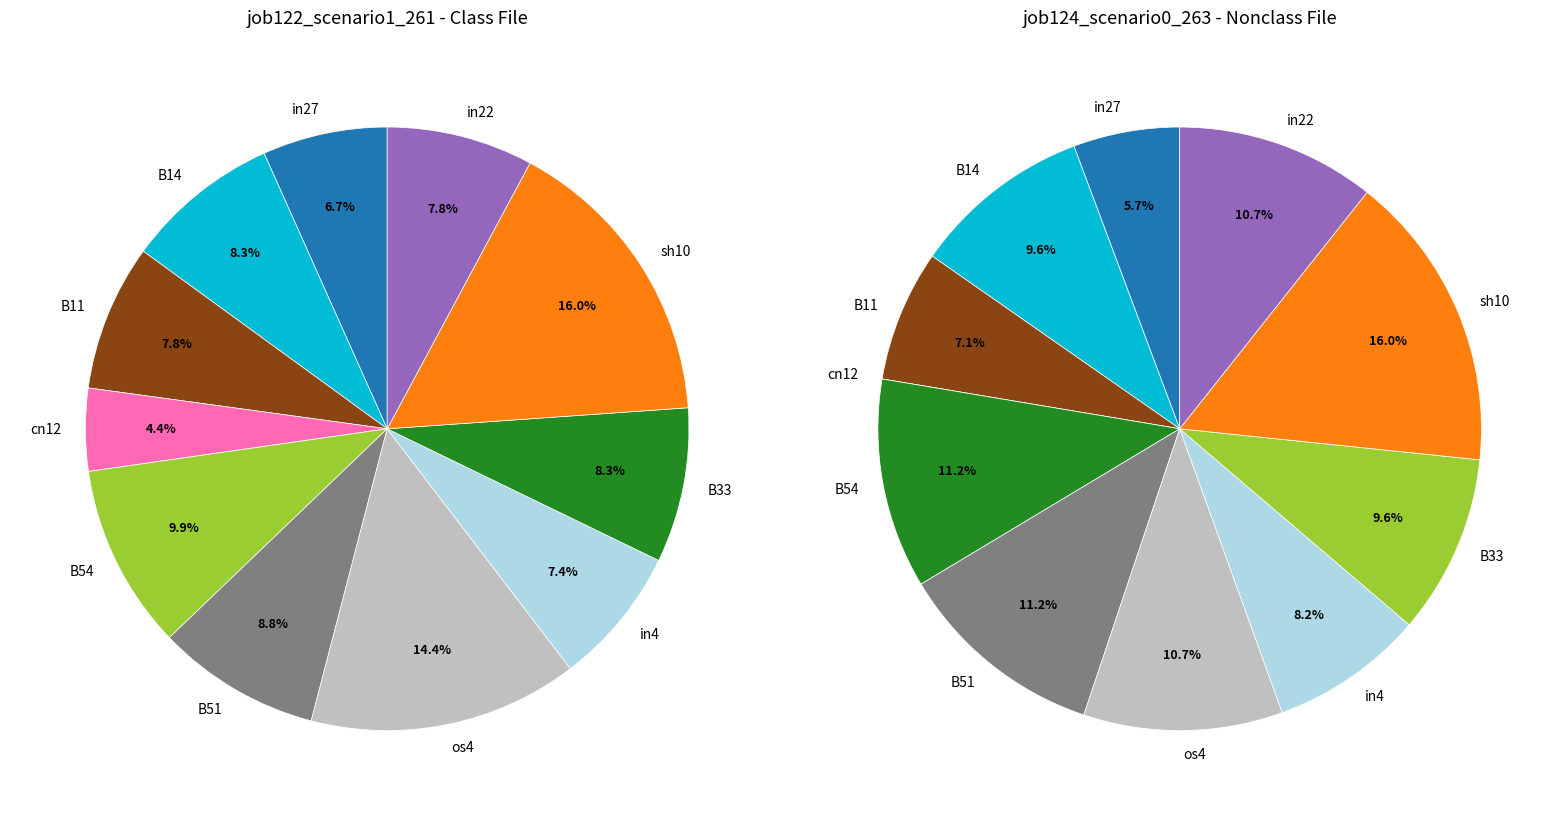

To the nearest percent, what percentage of the pie is sh10?

16%